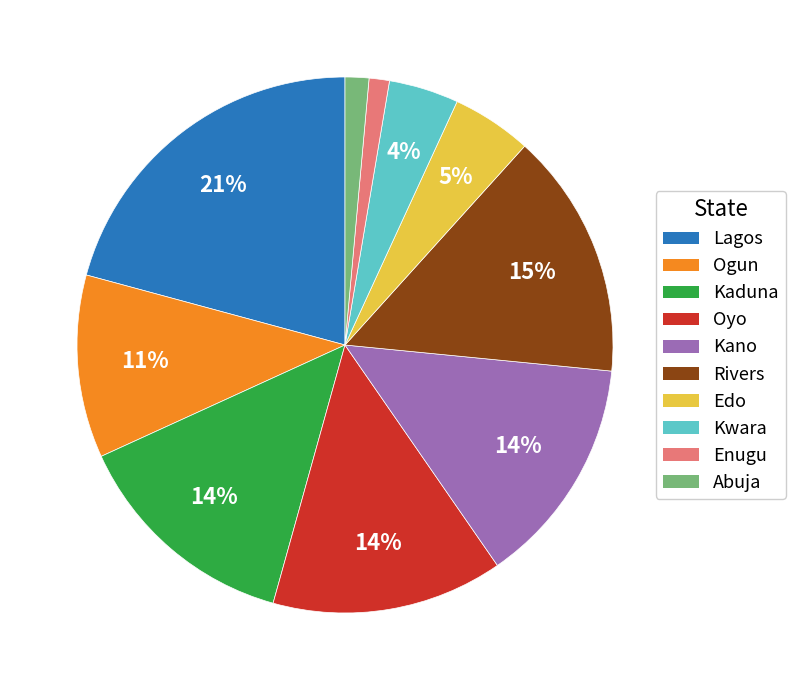

To the nearest percent, what is the difference between the largest and smallest slice percentages?

20%